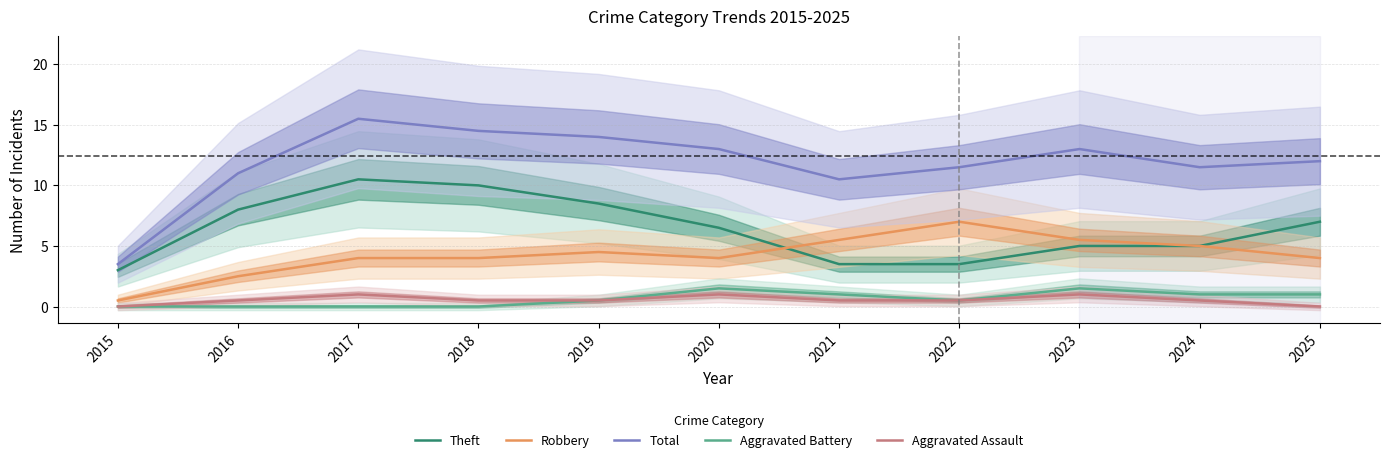

Is it true that Aggravated Assault equals 0.3 at 2021?

False